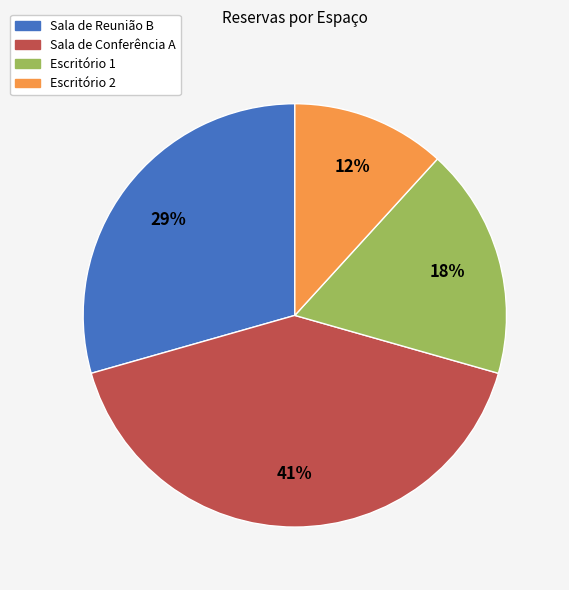

Rank the categories by value from highest to lowest.

Sala de Conferência A, Sala de Reunião B, Escritório 1, Escritório 2